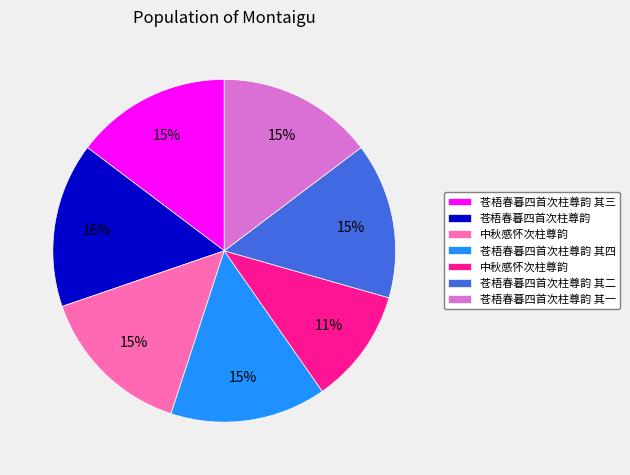

To the nearest percent, what is the difference between the largest and smallest slice percentages?

5%